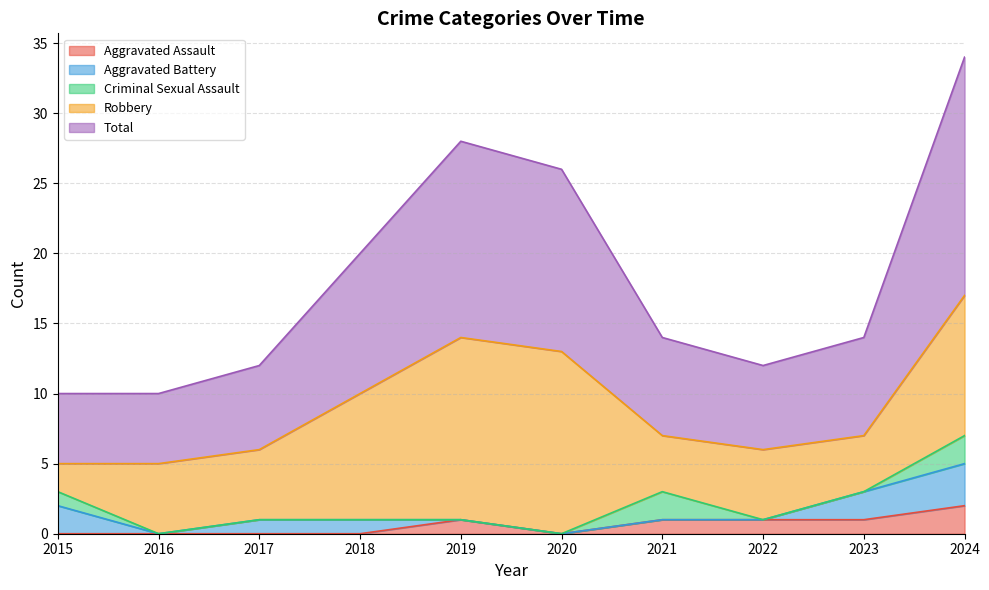

Rank the series at 2024 from lowest to highest value.

Aggravated Assault, Criminal Sexual Assault, Aggravated Battery, Robbery, Total